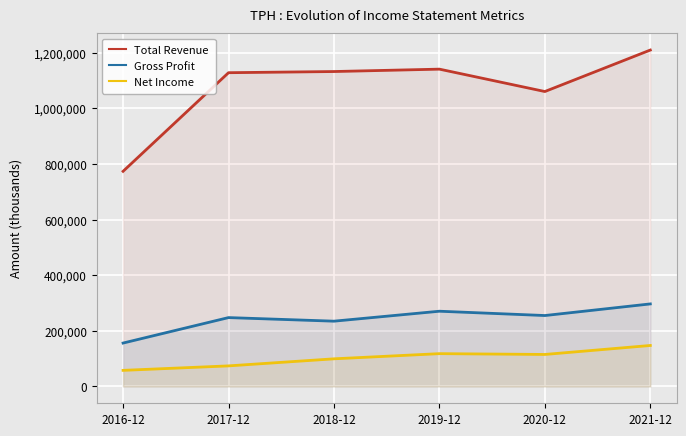

At which category is the sum across all series the highest?

2021-12